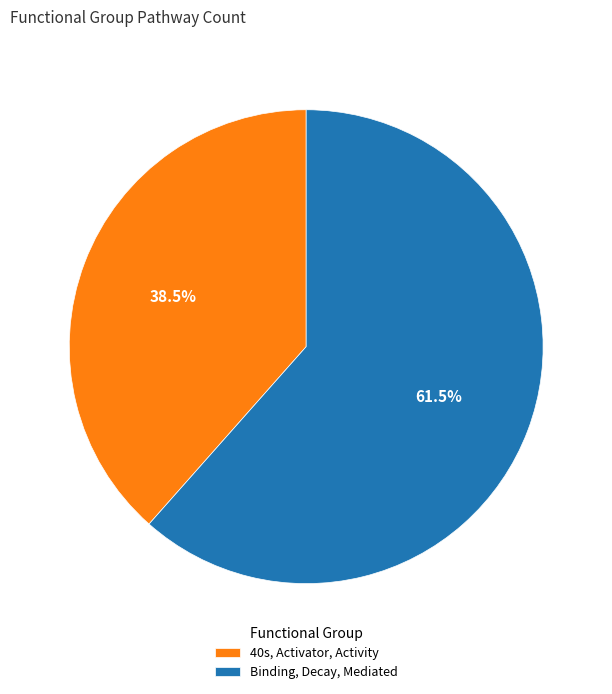

Between 40s, Activator, Activity and Binding, Decay, Mediated, which is larger?

Binding, Decay, Mediated